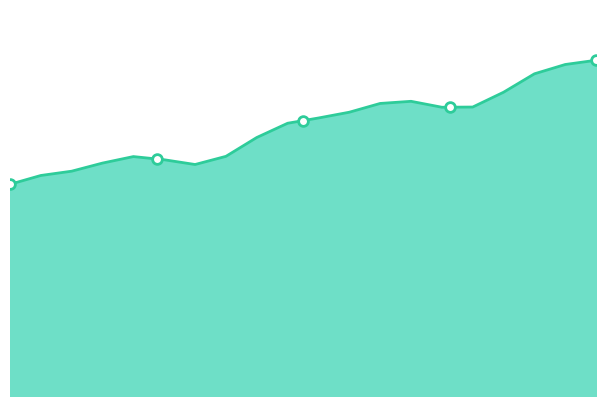

What is the sum of the trials.thisN values at 0 and 3?

10